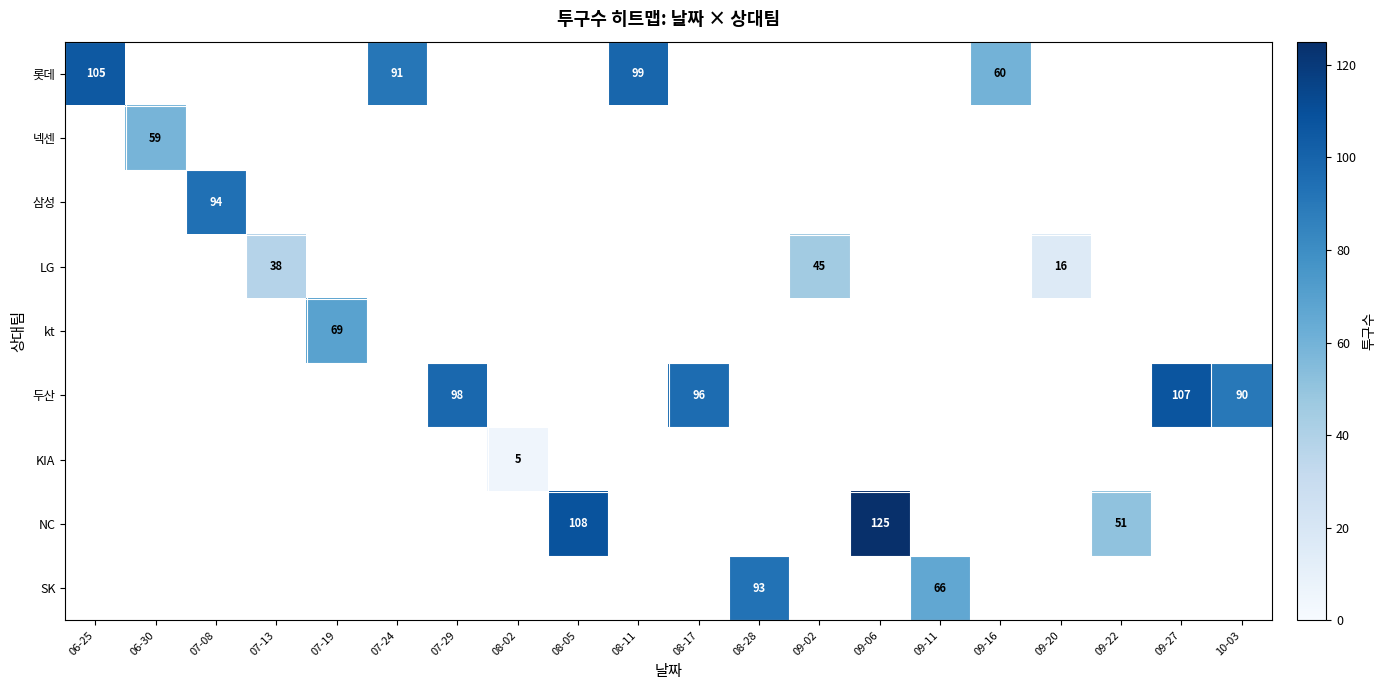

How many data points does each series have?

20